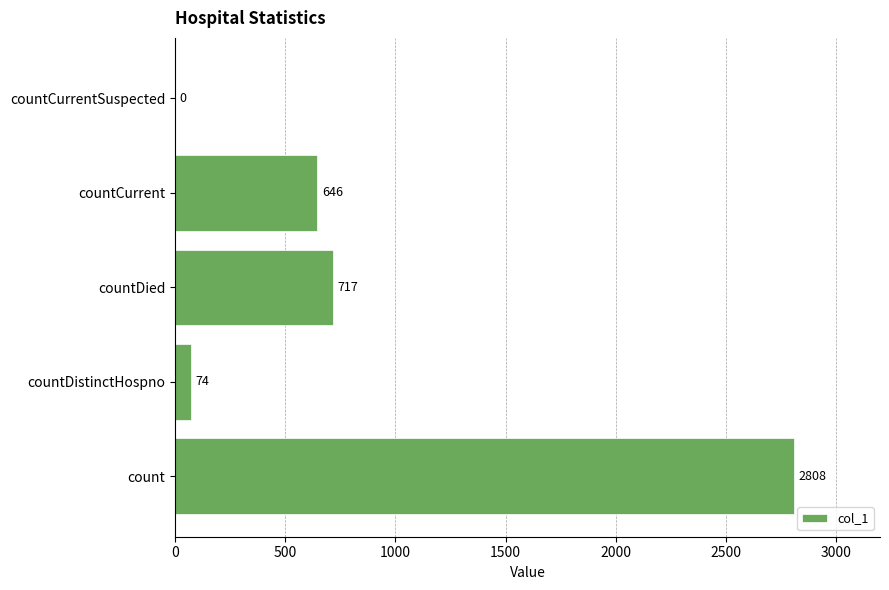

What is the maximum value shown in the chart?

2808